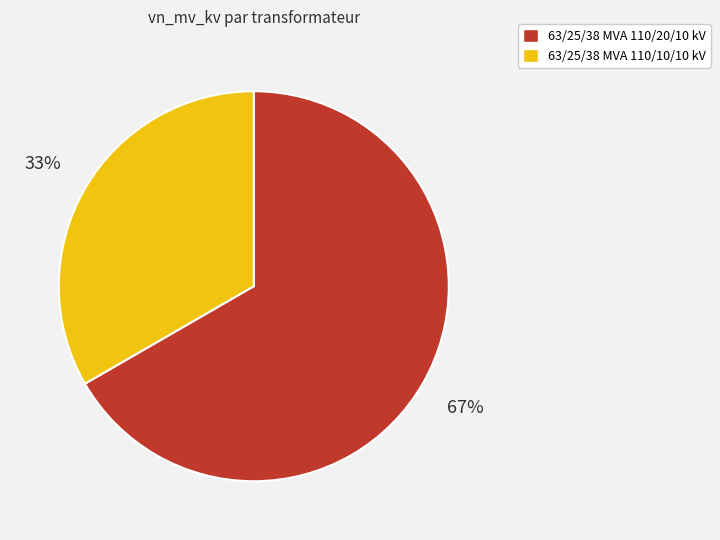

How many slices are in this pie chart?

2